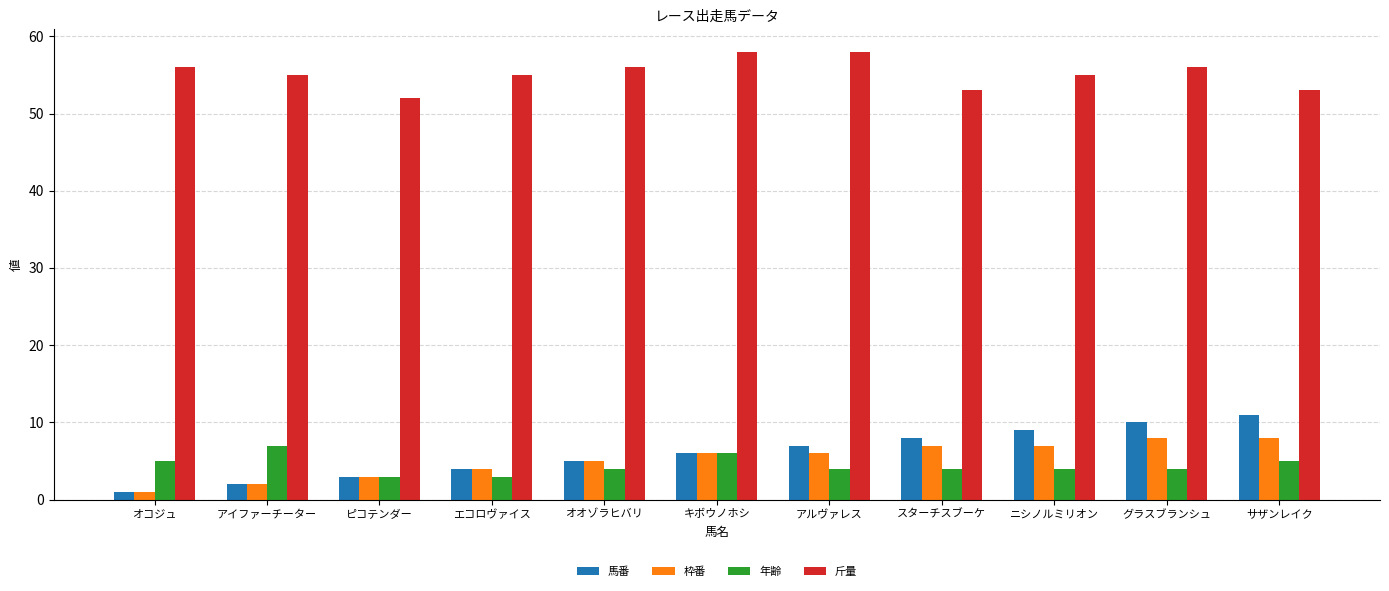

What is the label of the 11th bar from the left?

サザンレイク